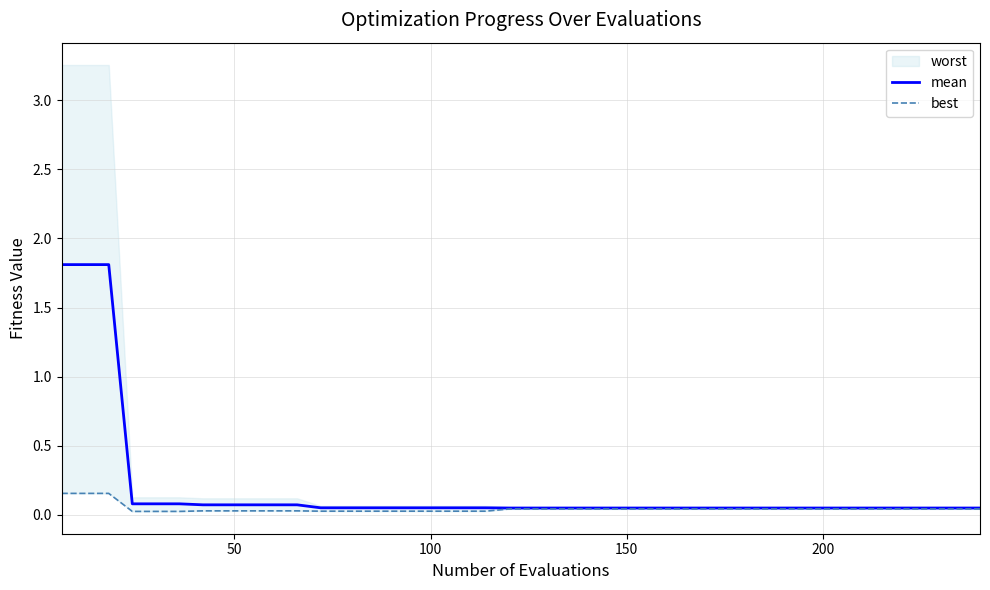

True or false: best and mean cross at least once.

False